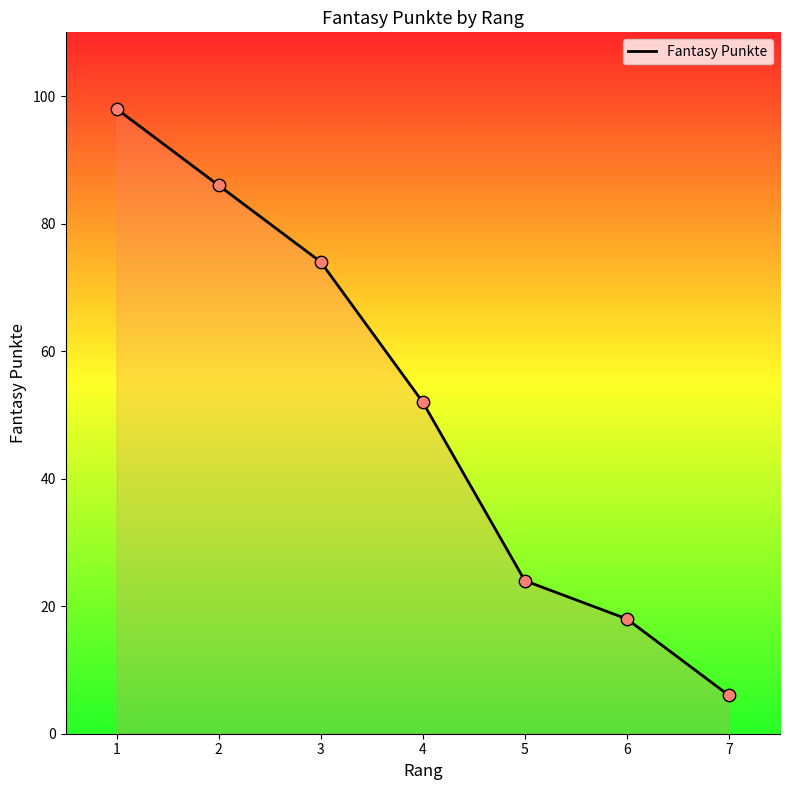

Between 1 and 5, which is larger?

1